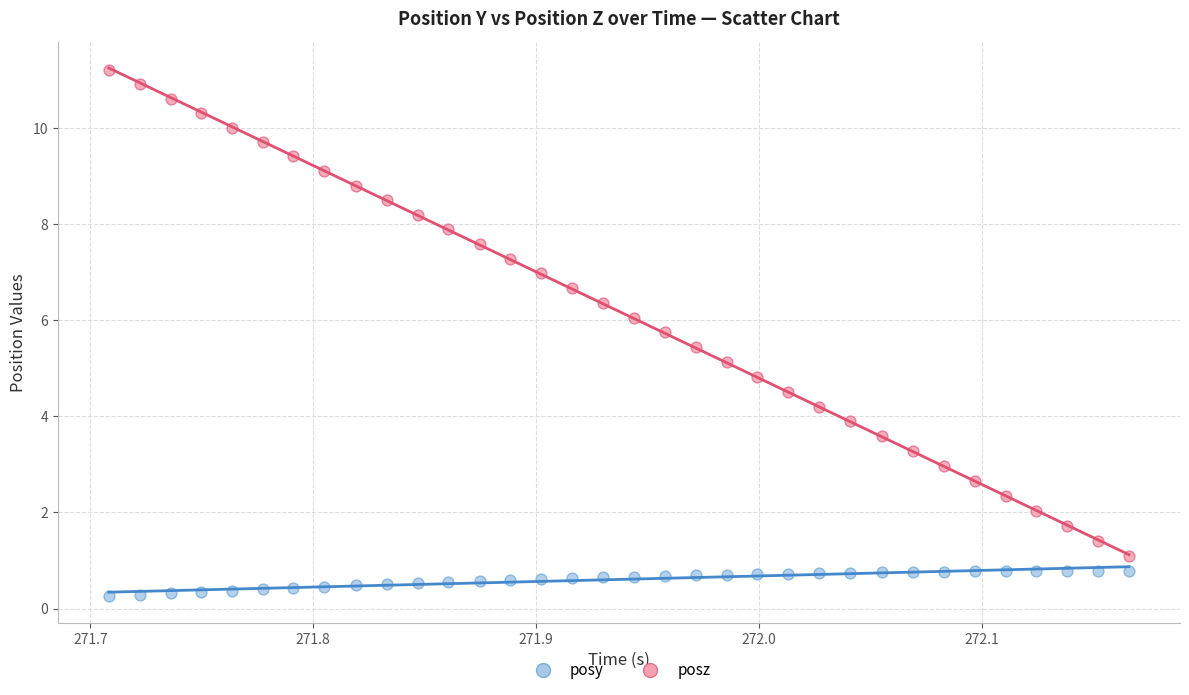

Which series has the widest spread of Y values?

posz